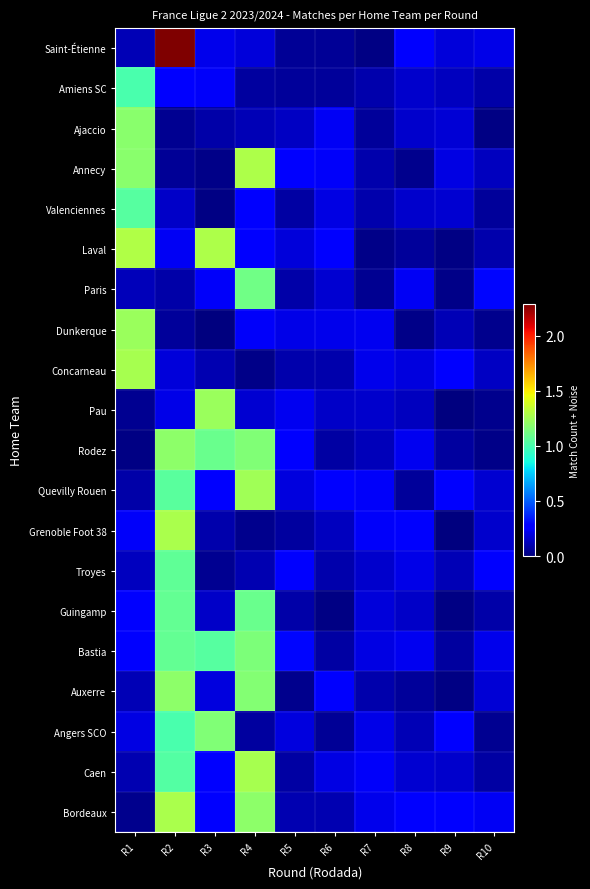

Between R3 and R8, which series saw the biggest shift?

Laval